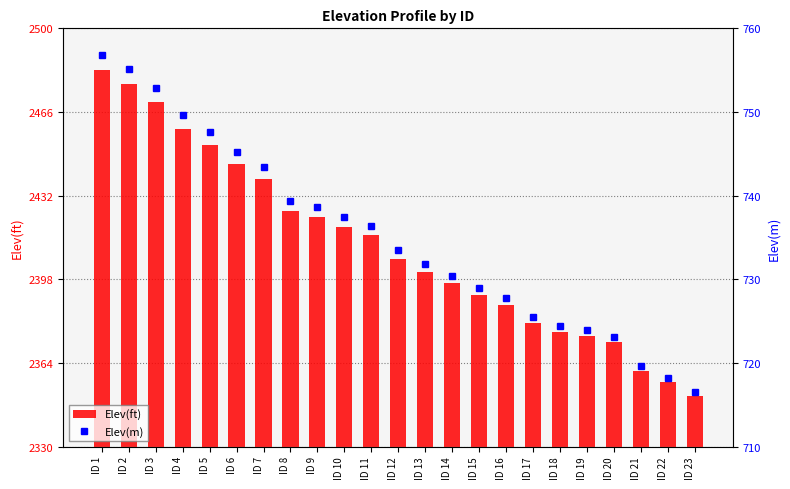

List the series in order of their peak value, highest first.

Elev(ft), Elev(m)